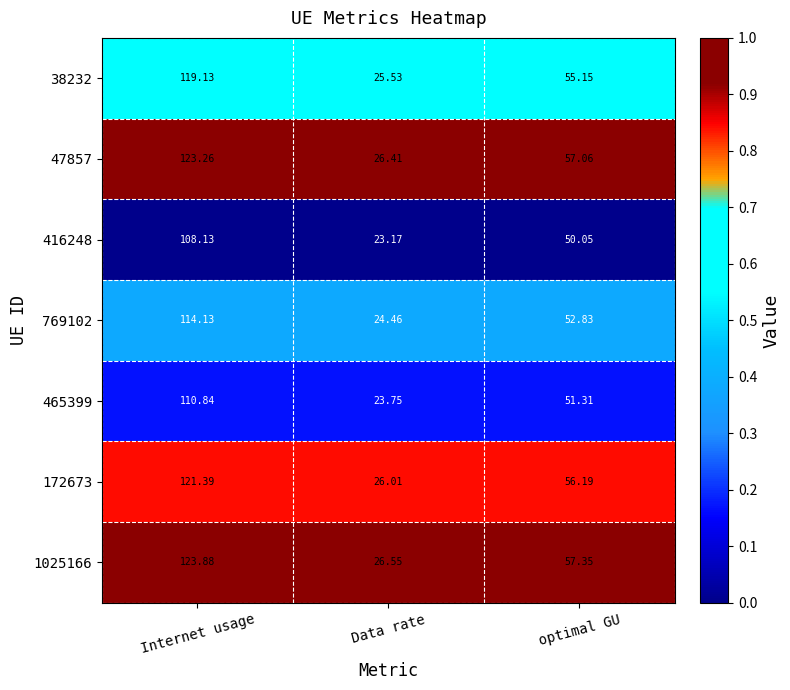

At which category is the sum across all series the highest?

Internet usage